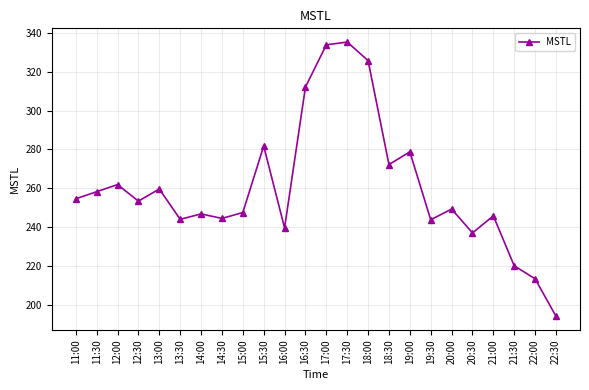

What is the difference between the maximum and second lowest values?

121.7